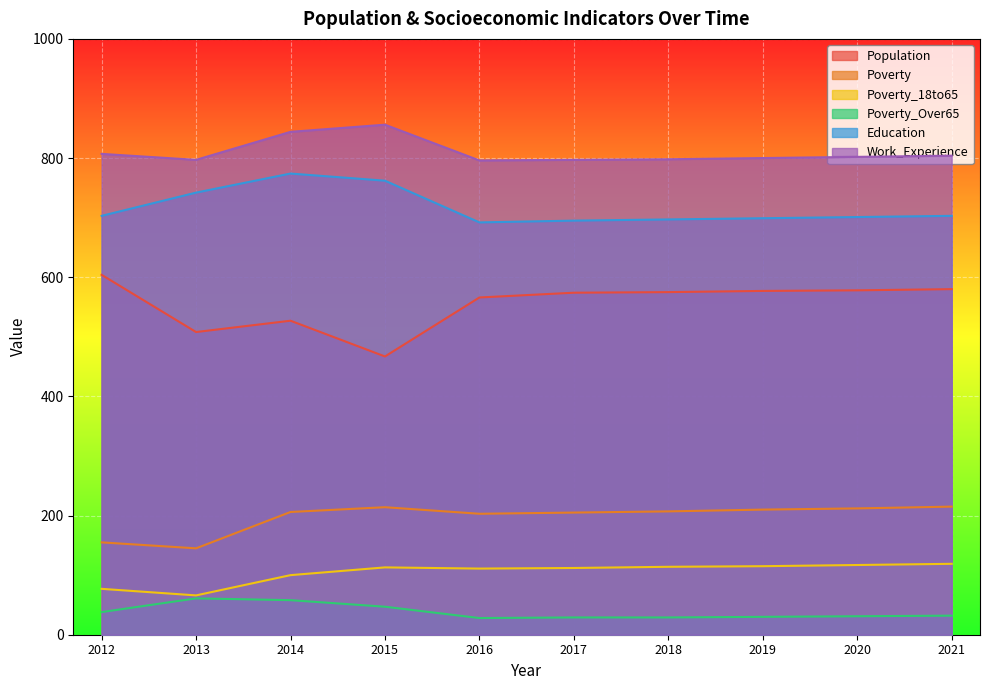

The Poverty series shows 145 at 2013. True or false?

True